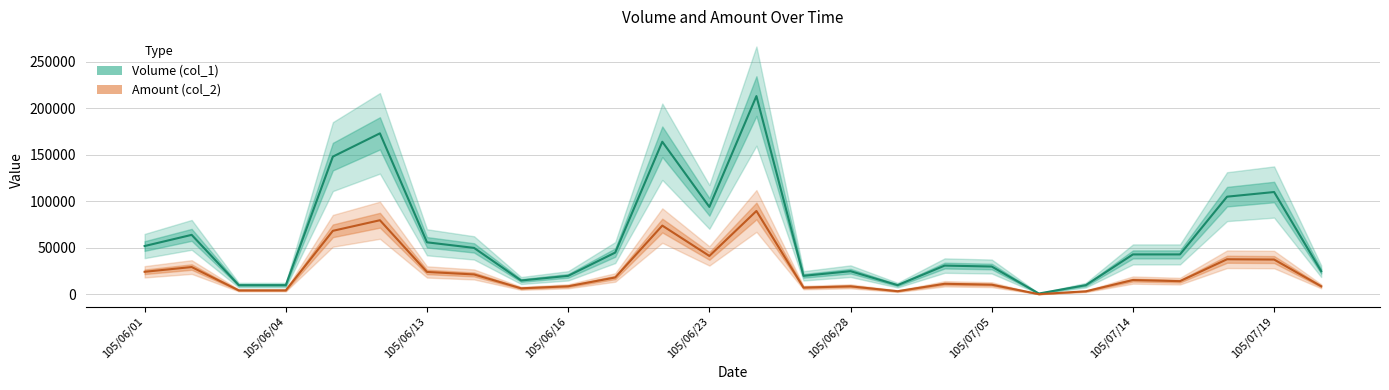

The value of Volume (col_1) at 10 is 72143. True or false?

False